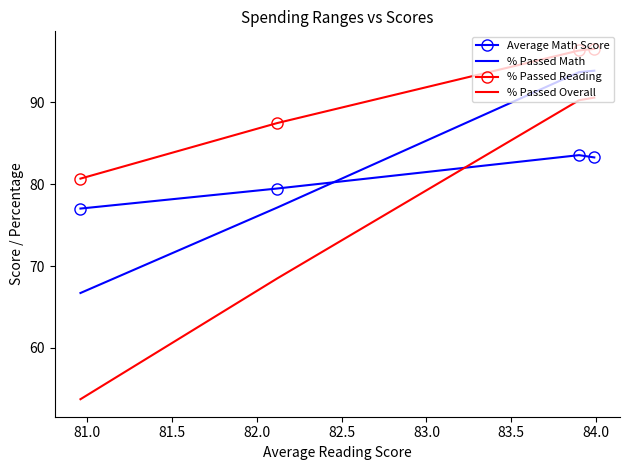

The % Passed Math series shows 47.9 at 81.5. True or false?

False